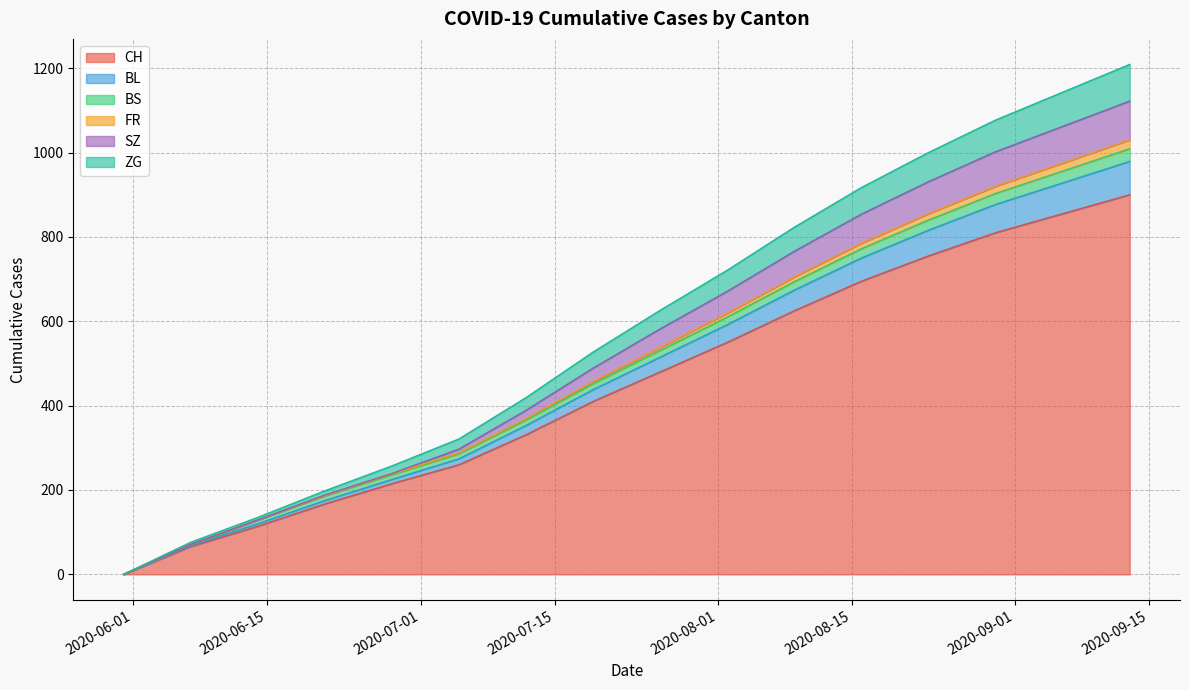

What position from the right is 2020-08-30?

3